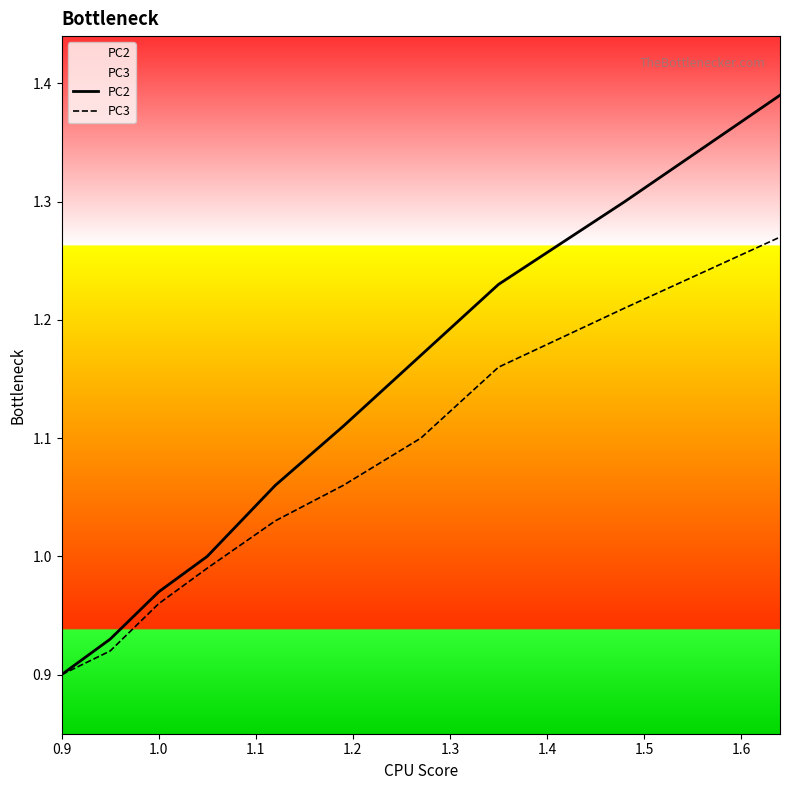

True or false: PC3 and PC2 cross at least once.

False